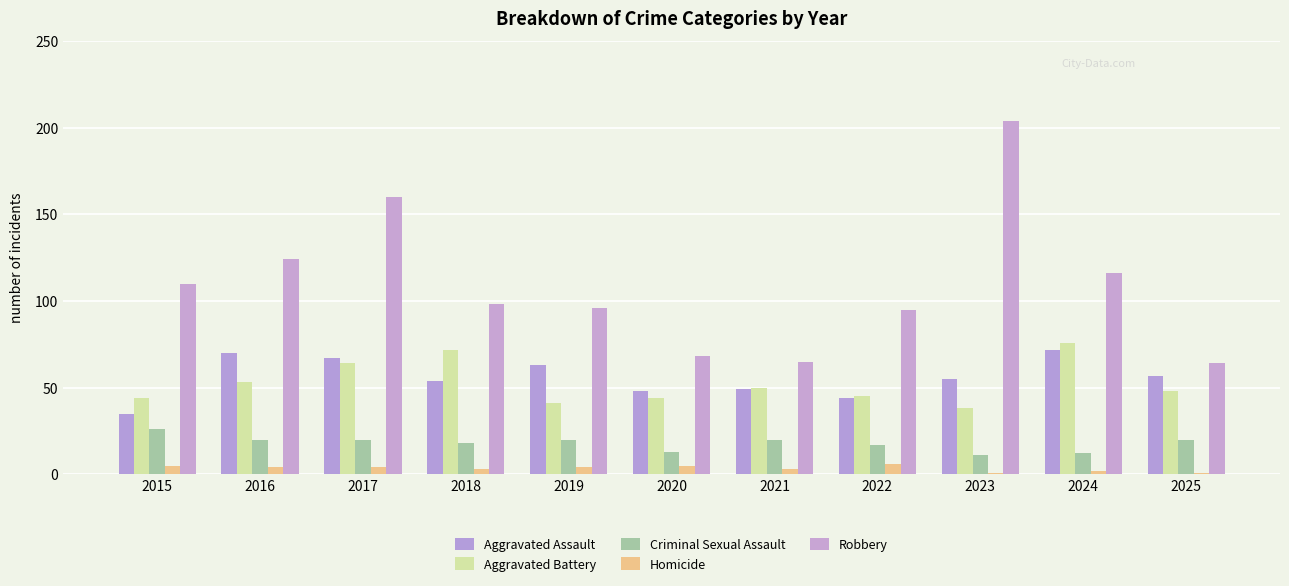

How many categories are shown in the chart?

11